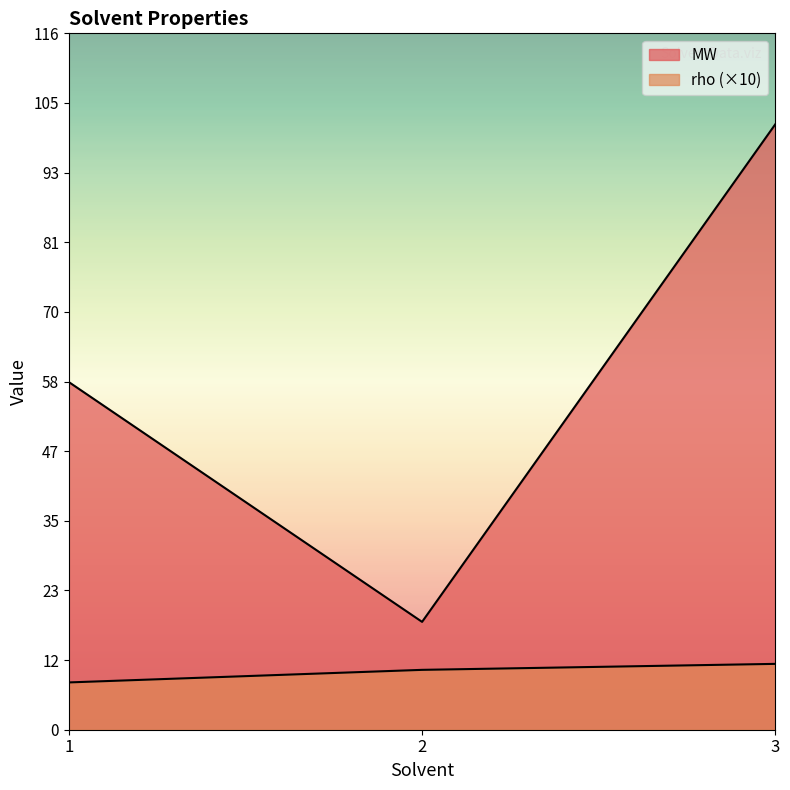

Which label corresponds to the largest value in the chart?

3